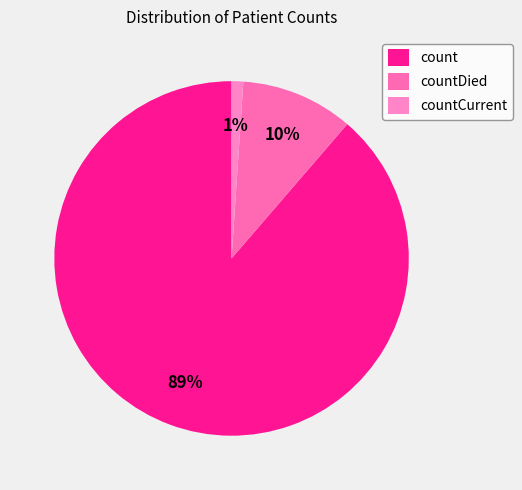

How much of the chart is everything except countDied?

89.7%